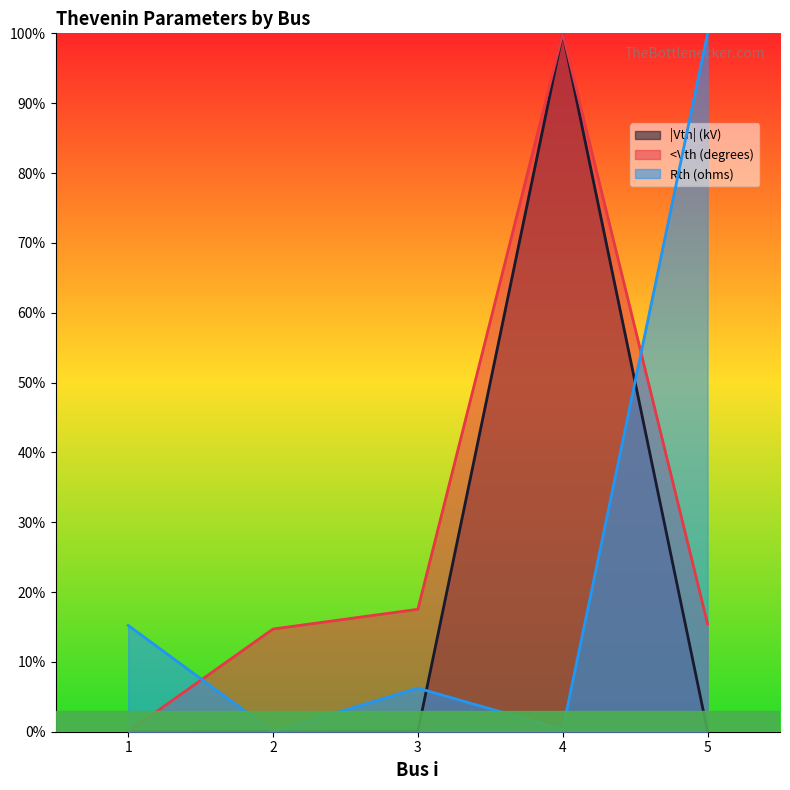

At how many categories does at least one series exceed 0?

5